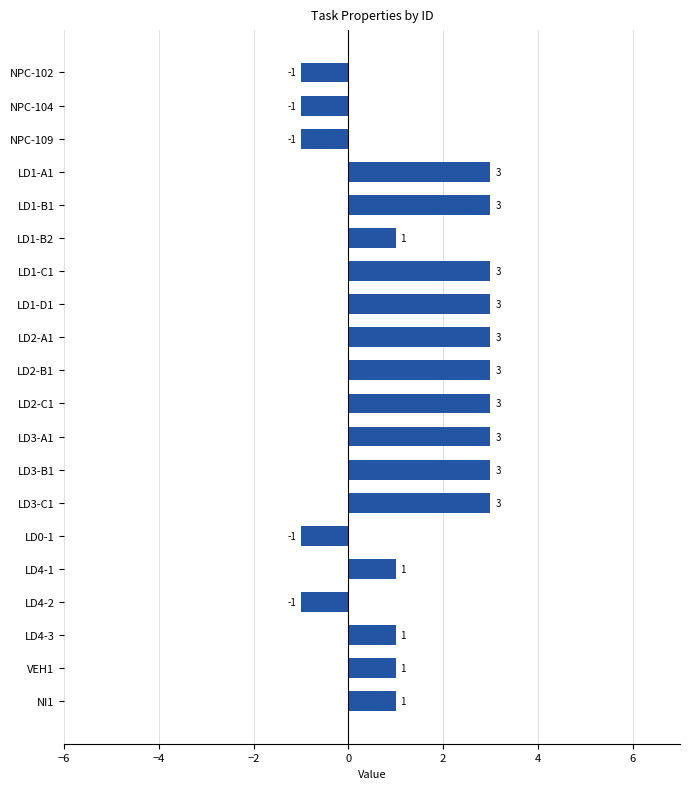

What is the greatest value displayed?

3